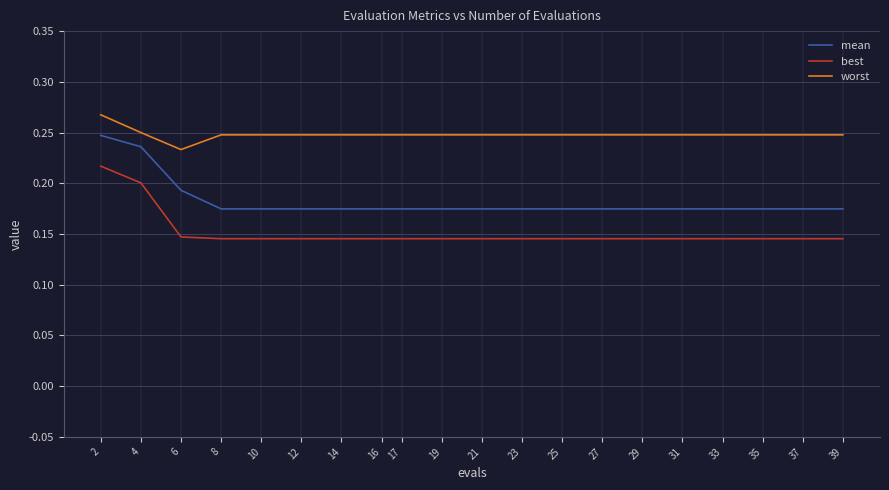

Is it true that worst equals 0.4 at 12?

False